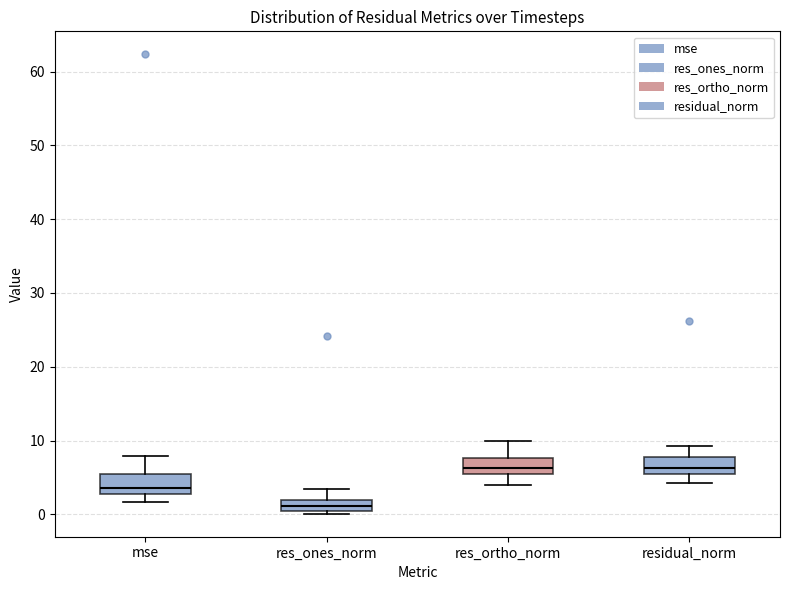

Where is the lower edge of the box for res_ortho_norm on the y-axis? The values are not printed on the chart, so give them approximately, as read against the axis.

5